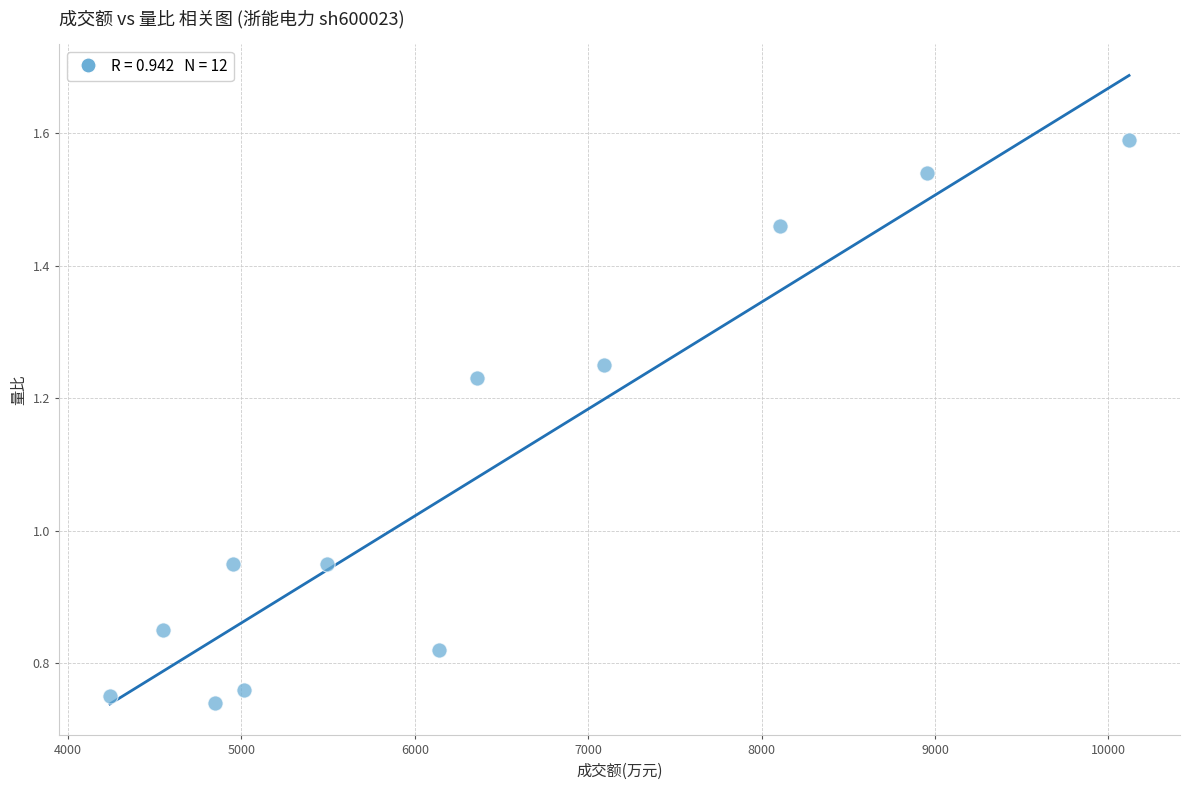

What is the range of X values (max minus min)?

5877.0